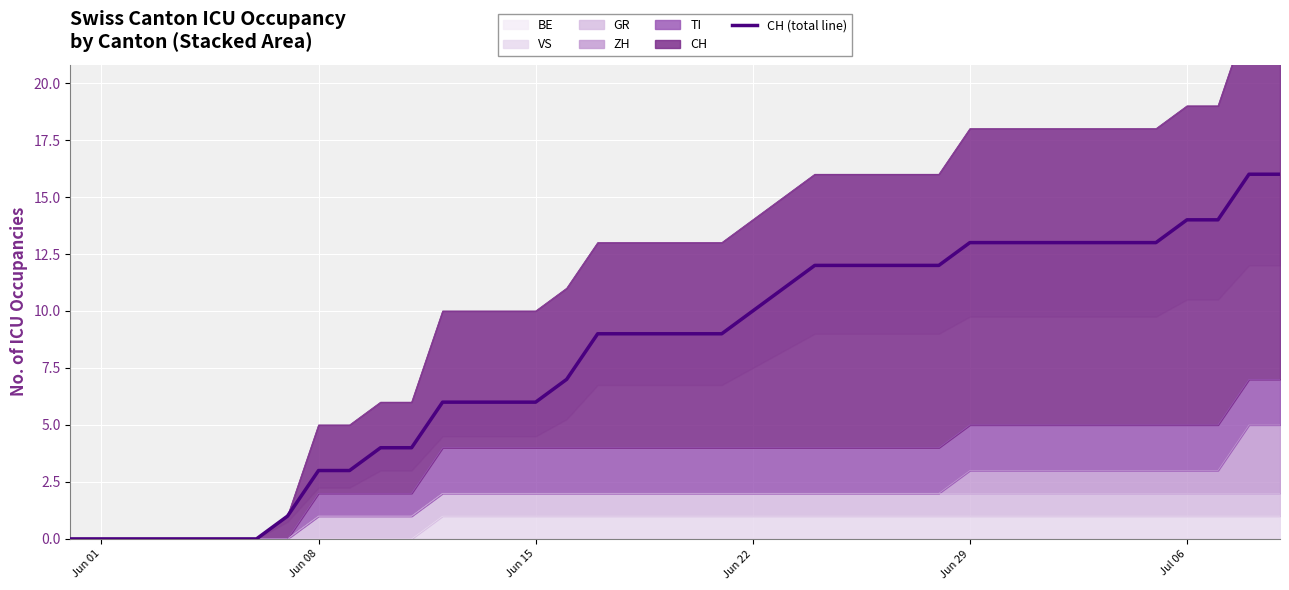

Reading right to left, transcribe all the data shown in this chart.

16	16	14	14	13	13	13	13	13	13	13	12	12	12	12	12	11	10	9	9	9	9	9	7	6	6	6	6	4	4	3	3	1	0	0	0	0	0	0	0